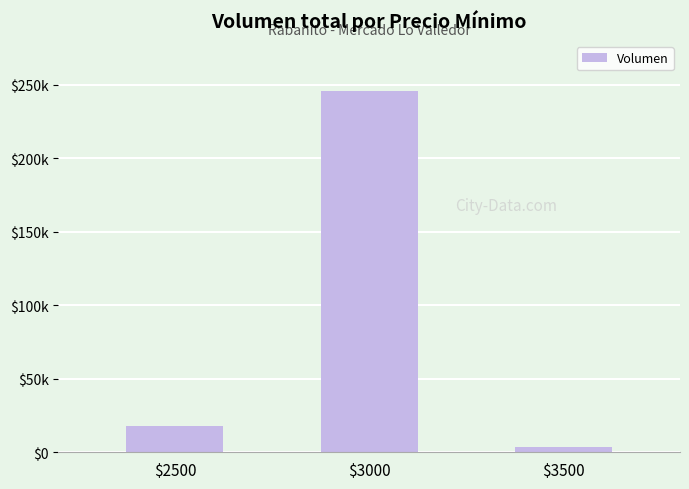

Does the chart contain any negative values?

No